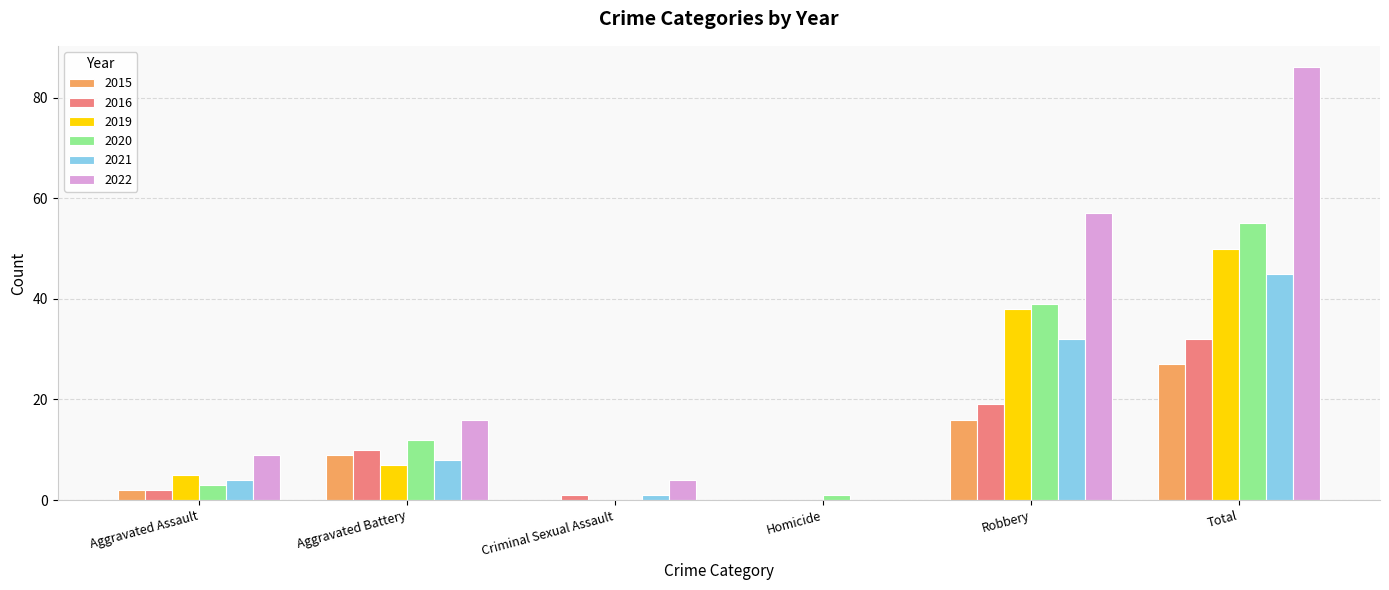

How many data points does each series have?

6